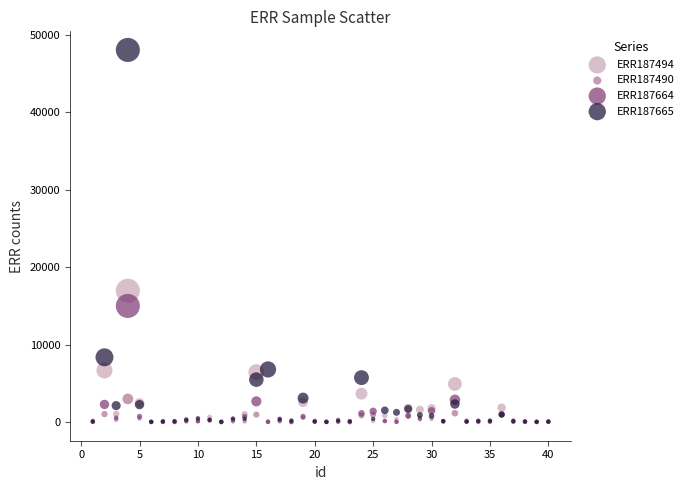

Which series reaches the maximum Y coordinate?

ERR187665